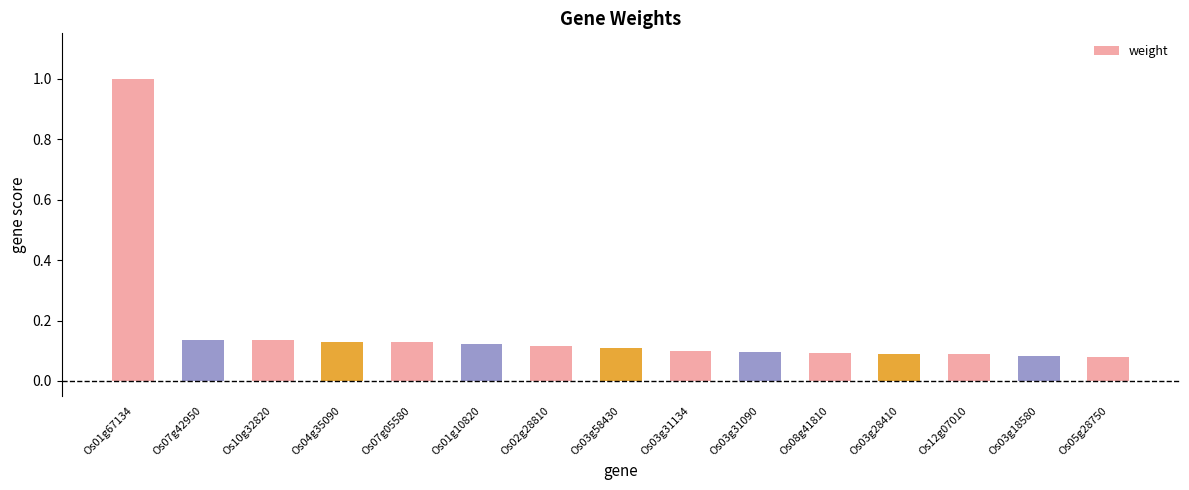

What position from the right is Os10g32820?

13